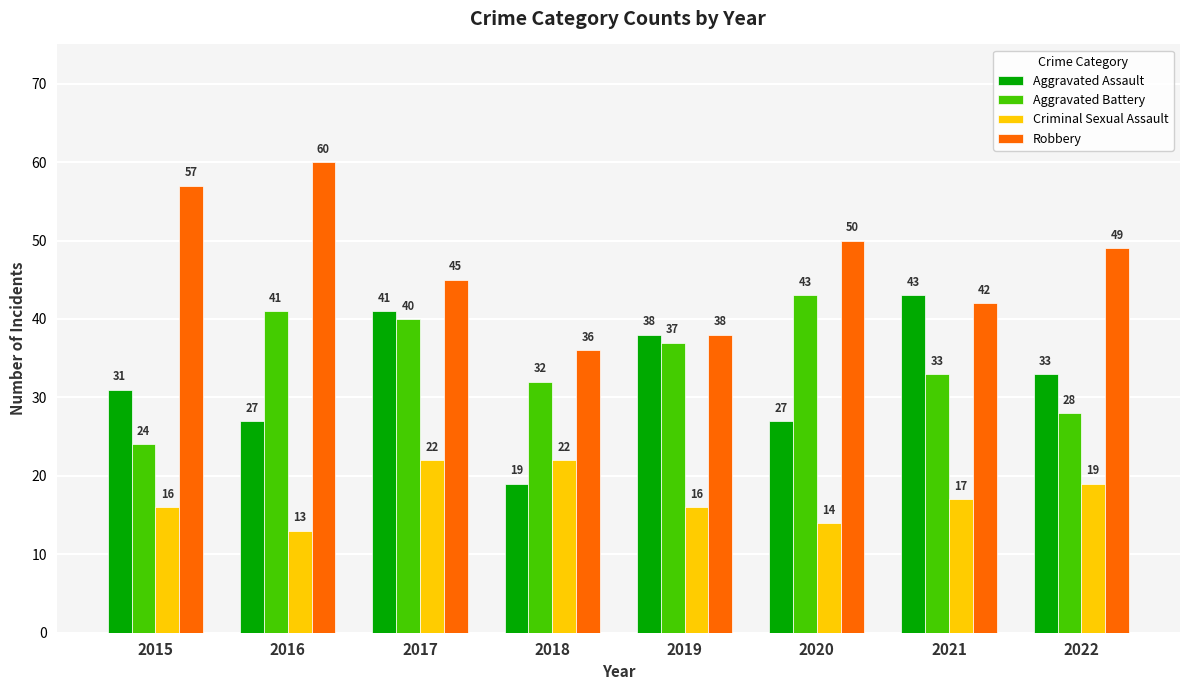

At which label is Criminal Sexual Assault closest to 17?

2021